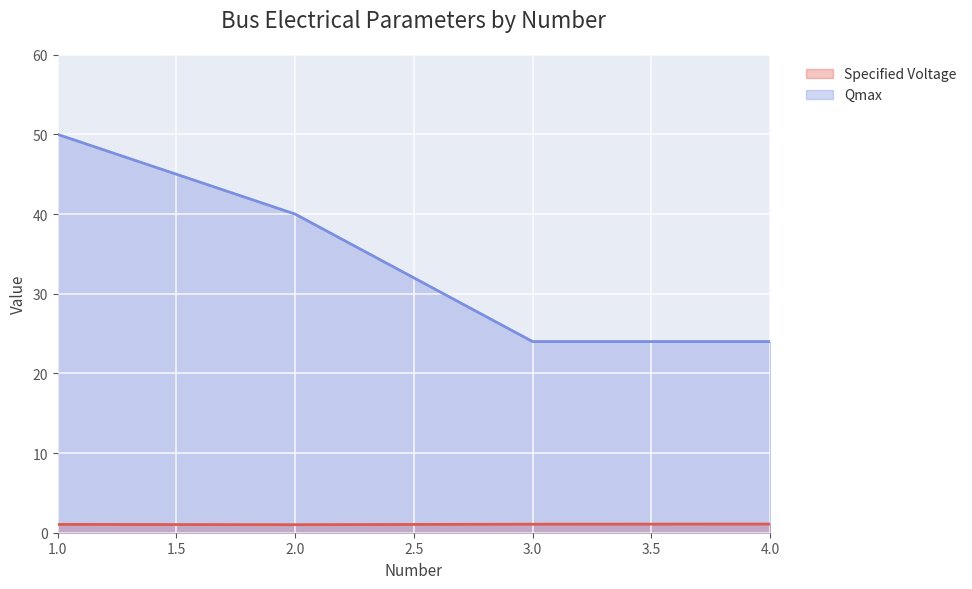

What is the greatest value displayed?

50.0